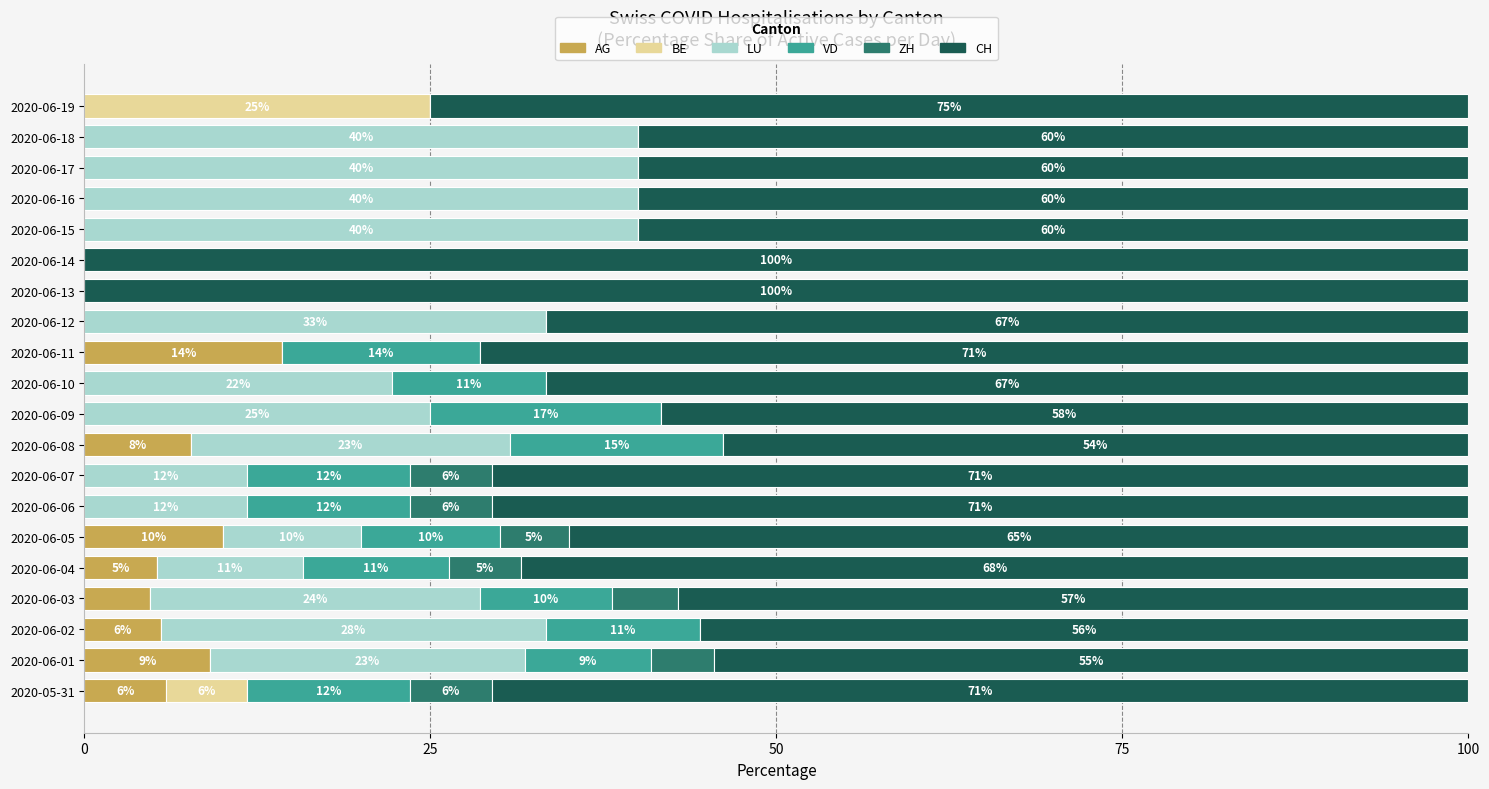

What is the value of the CH bar at the 20th from the left?

75.0